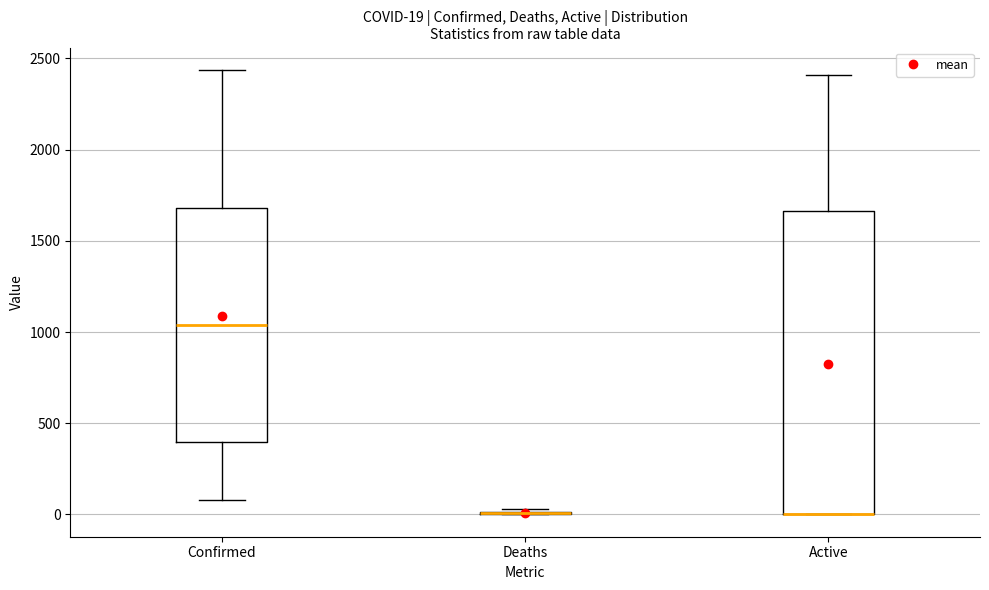

Comparing the boxes themselves (not the whiskers), which one is the tallest?

Active